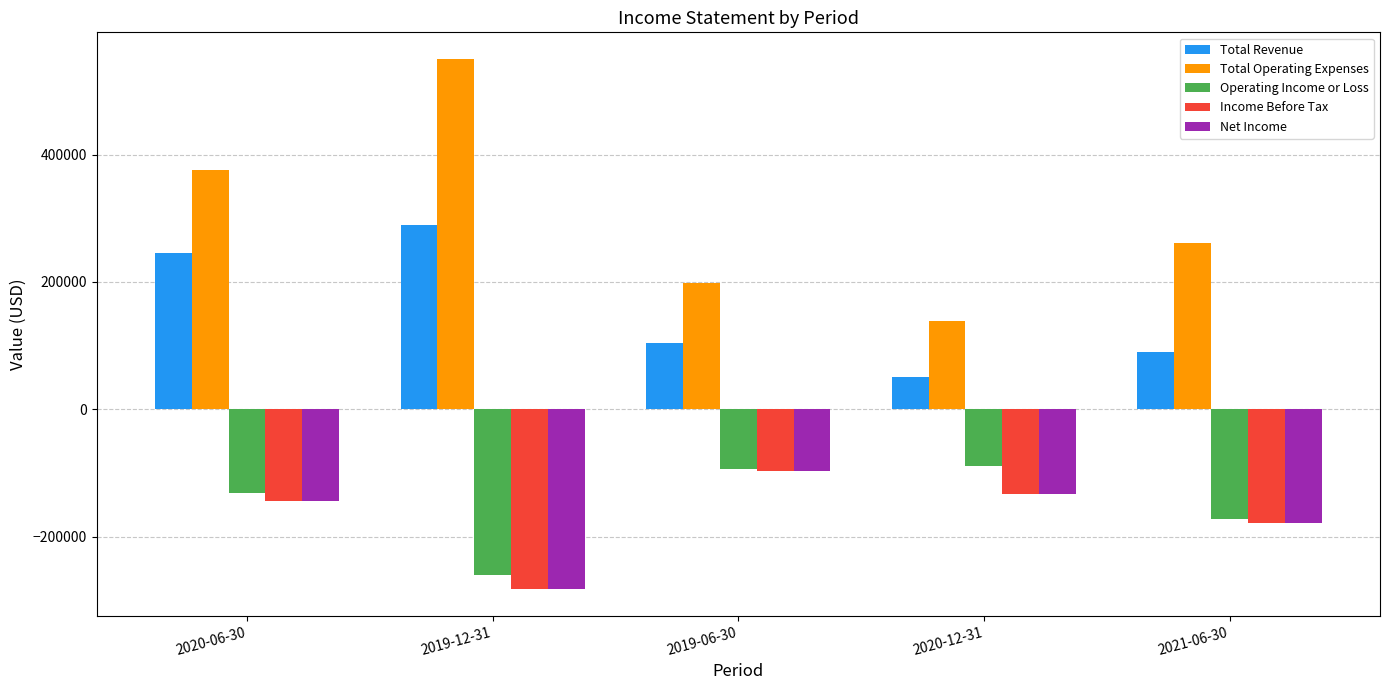

How many values in the Net Income series exceed -144500?

2